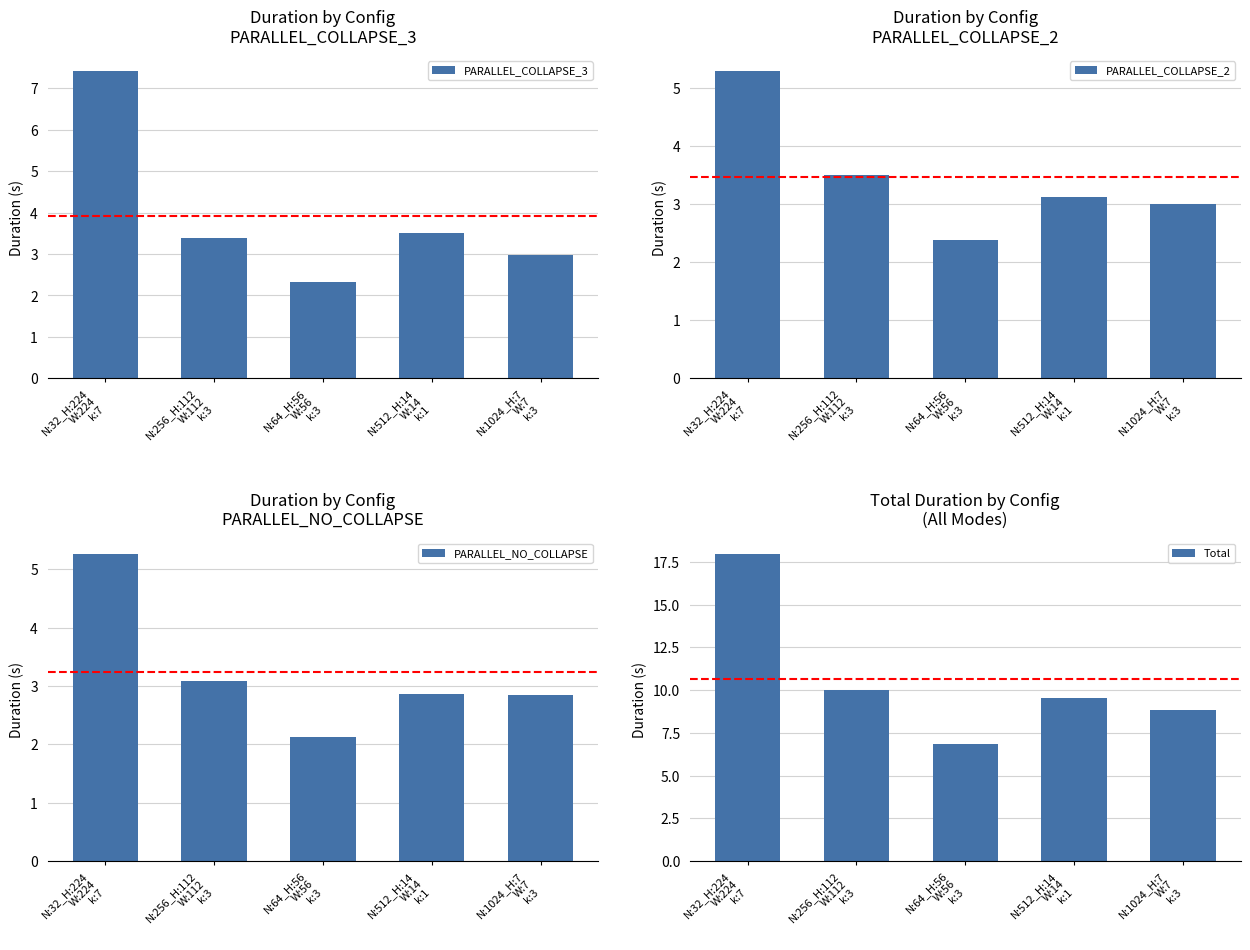

Reading right to left, list all the values displayed in this chart.

PARALLEL_COLLAPSE_3: N:1024_H:7
W:7
k:3=3.0	N:512_H:14
W:14
k:1=3.5	N:64_H:56
W:56
k:3=2.3	N:256_H:112
W:112
k:3=3.4	N:32_H:224
W:224
k:7=7.4
PARALLEL_COLLAPSE_2: N:1024_H:7
W:7
k:3=3.0	N:512_H:14
W:14
k:1=3.1	N:64_H:56
W:56
k:3=2.4	N:256_H:112
W:112
k:3=3.5	N:32_H:224
W:224
k:7=5.3
PARALLEL_NO_COLLAPSE: N:1024_H:7
W:7
k:3=2.8	N:512_H:14
W:14
k:1=2.9	N:64_H:56
W:56
k:3=2.1	N:256_H:112
W:112
k:3=3.1	N:32_H:224
W:224
k:7=5.3
Total: N:1024_H:7
W:7
k:3=8.8	N:512_H:14
W:14
k:1=9.5	N:64_H:56
W:56
k:3=6.8	N:256_H:112
W:112
k:3=10.0	N:32_H:224
W:224
k:7=18.0